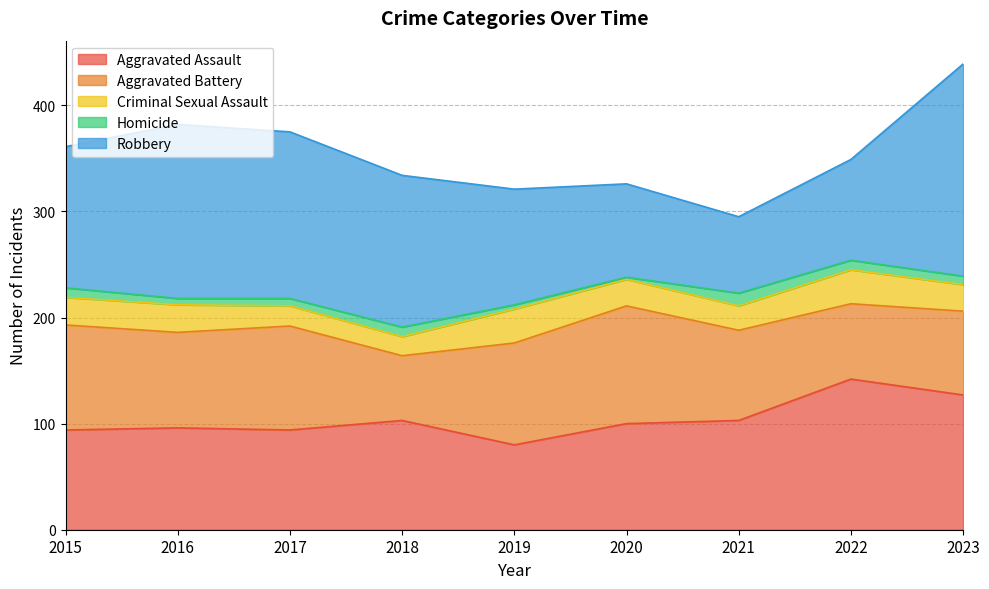

Count the Homicide values in the range 6 to 9.

6